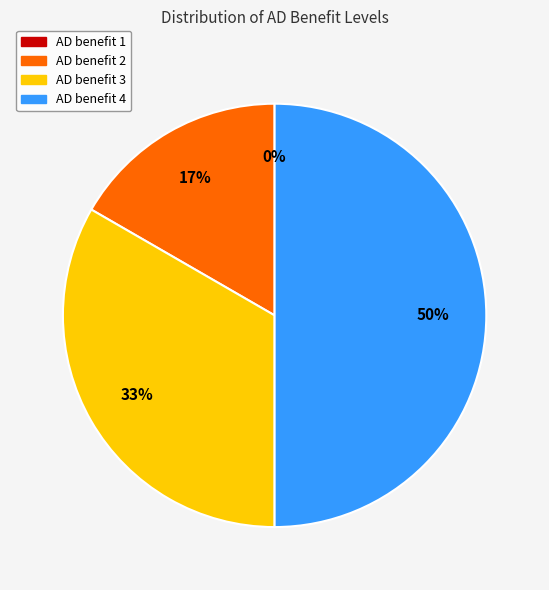

Does AD benefit 2 represent more than half of the total?

No